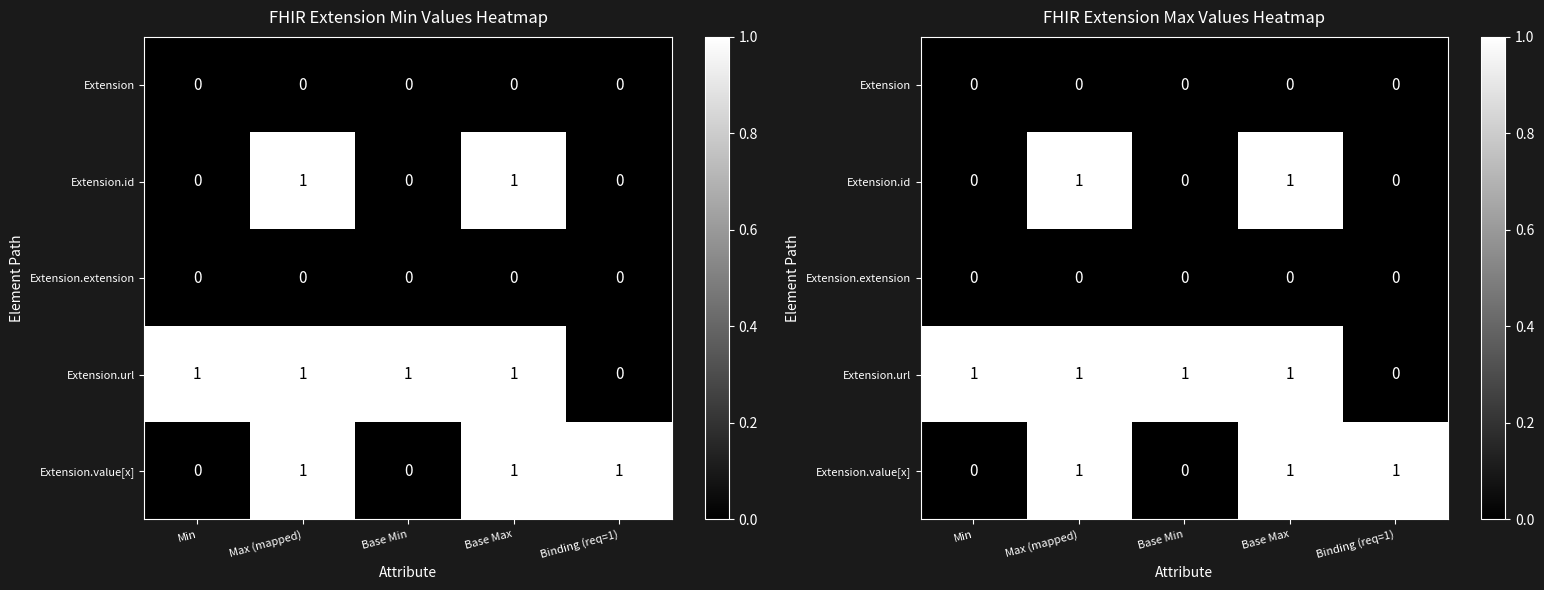

What is the difference between the highest and lowest values at Binding (req=1)?

1